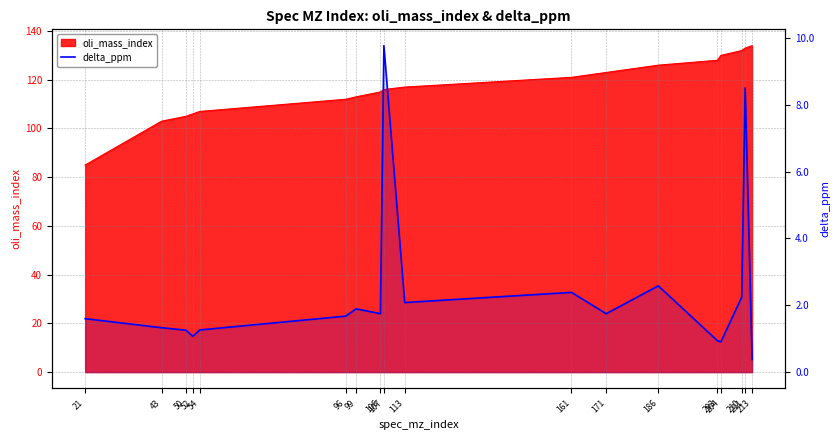

List the labels in order of value, smallest first.

213, 204, 203, 52, 50, 54, 43, 21, 96, 171, 106, 99, 113, 210, 161, 186, 211, 107